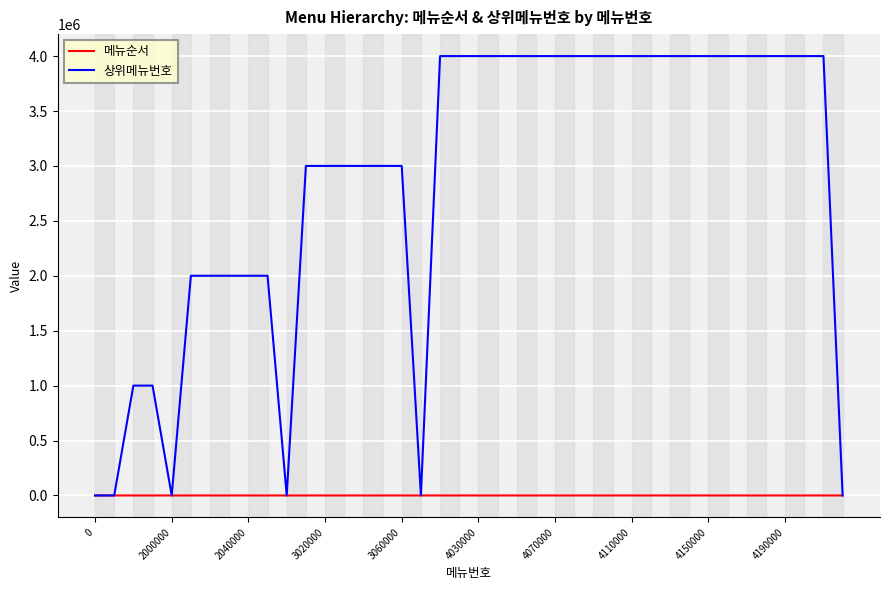

Which series has the largest total across all categories?

상위메뉴번호